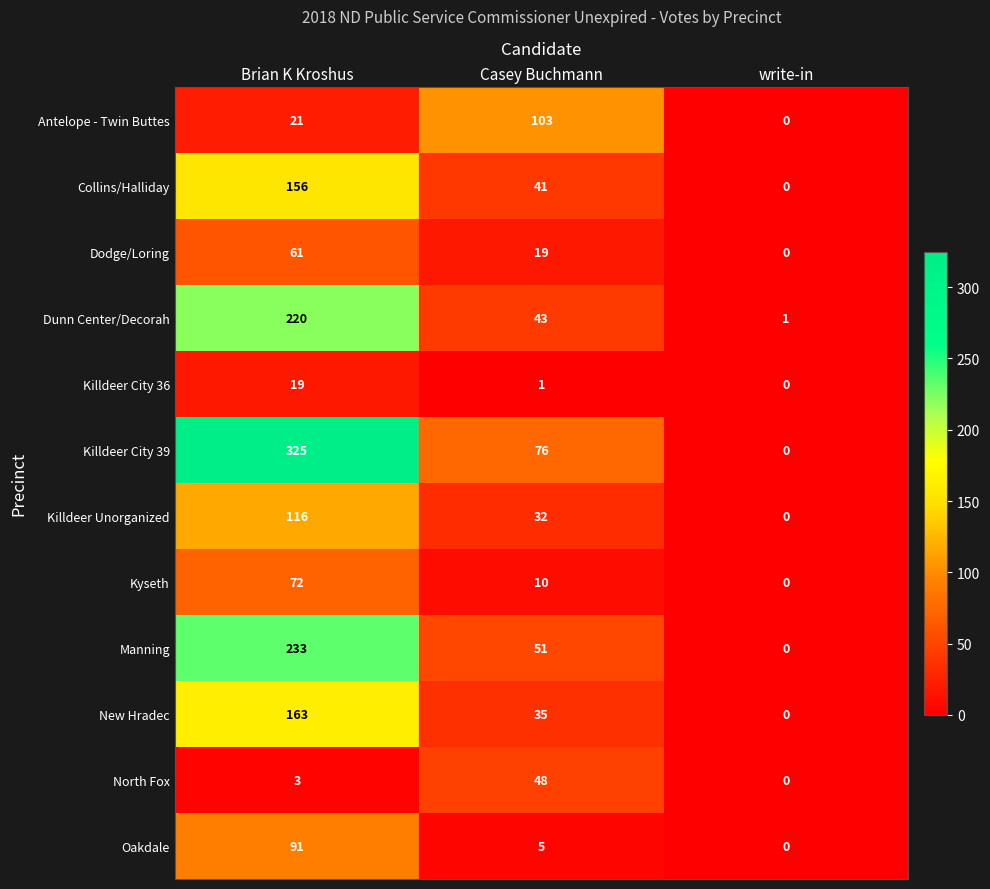

How many categories are shown in the chart?

3